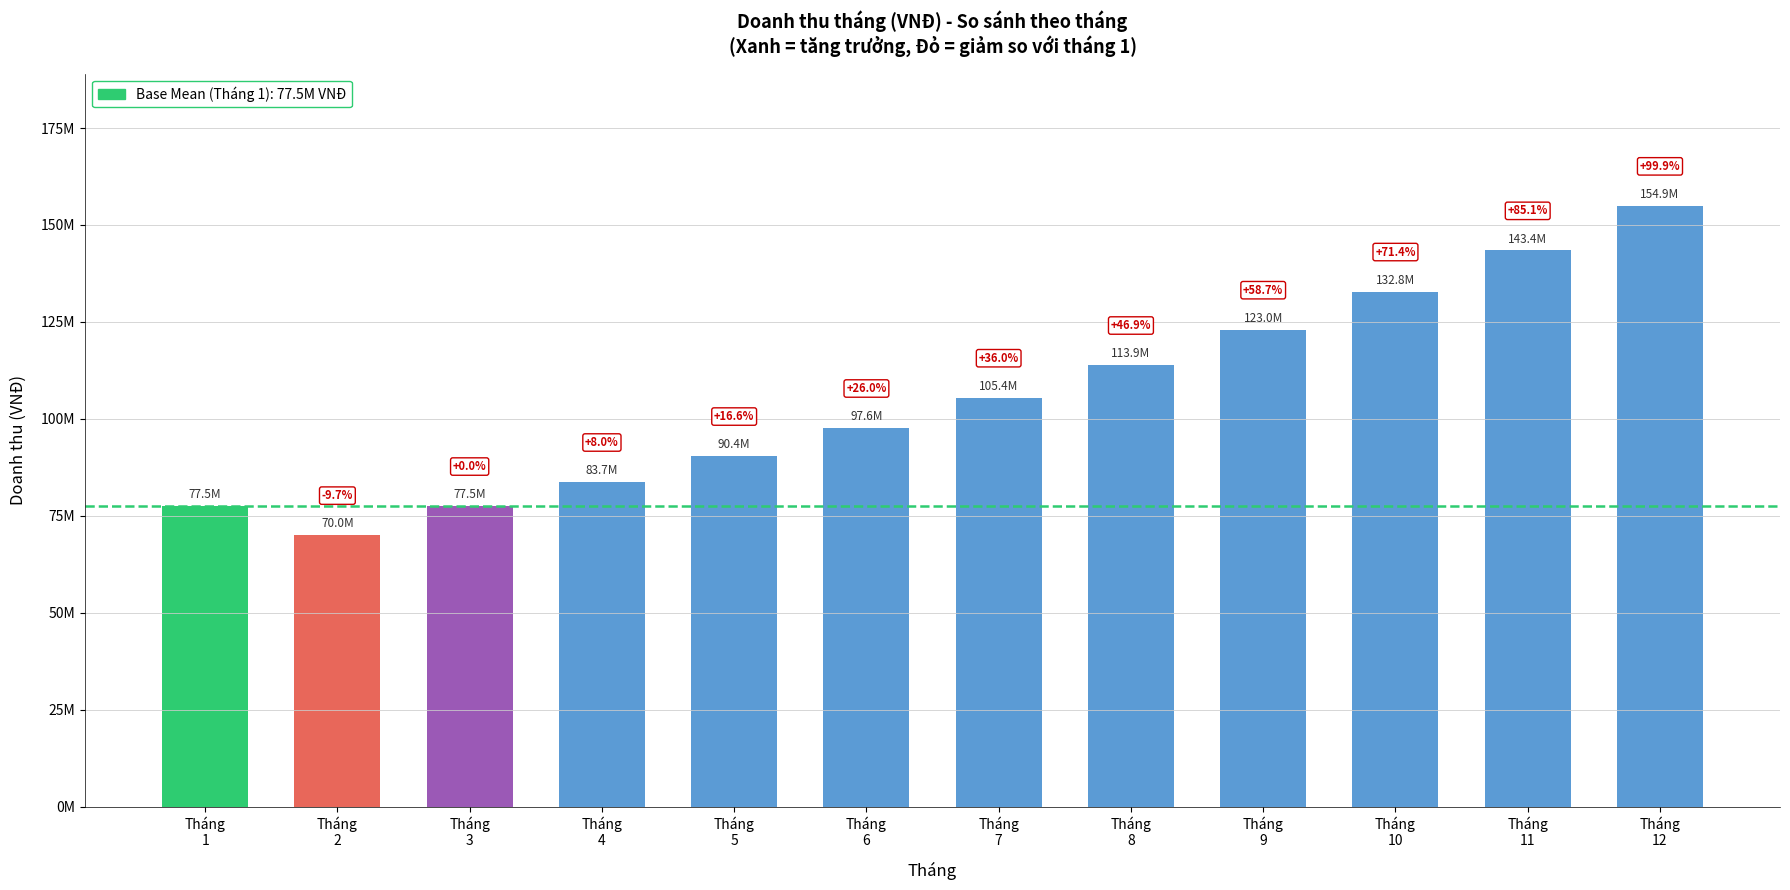

At which label is the value closest to 112461429?

Tháng
8